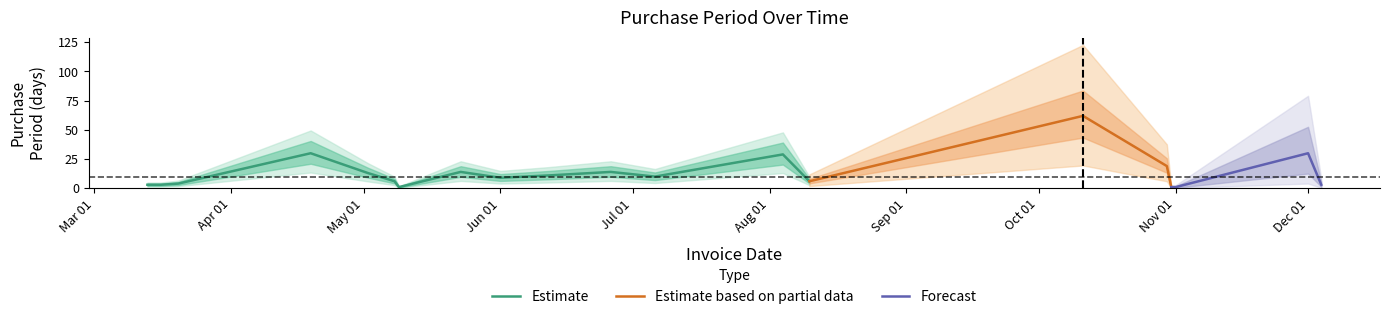

Reading right to left, transcribe all the data shown in this chart.

2017-12-04=3	2017-12-01=30	2017-11-01=1	2017-10-31=1	2017-10-30=19	2017-10-11=62	2017-08-10=6	2017-08-04=29	2017-07-06=10	2017-06-26=14	2017-06-12=11	2017-06-01=9	2017-05-23=14	2017-05-09=1	2017-05-08=6	2017-05-02=13	2017-04-19=30	2017-03-20=4	2017-03-16=3	2017-03-13=3